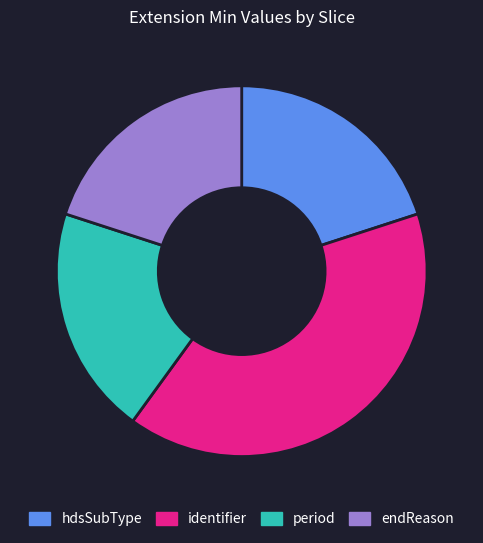

Combined, do endReason and identifier account for over 50%?

Yes